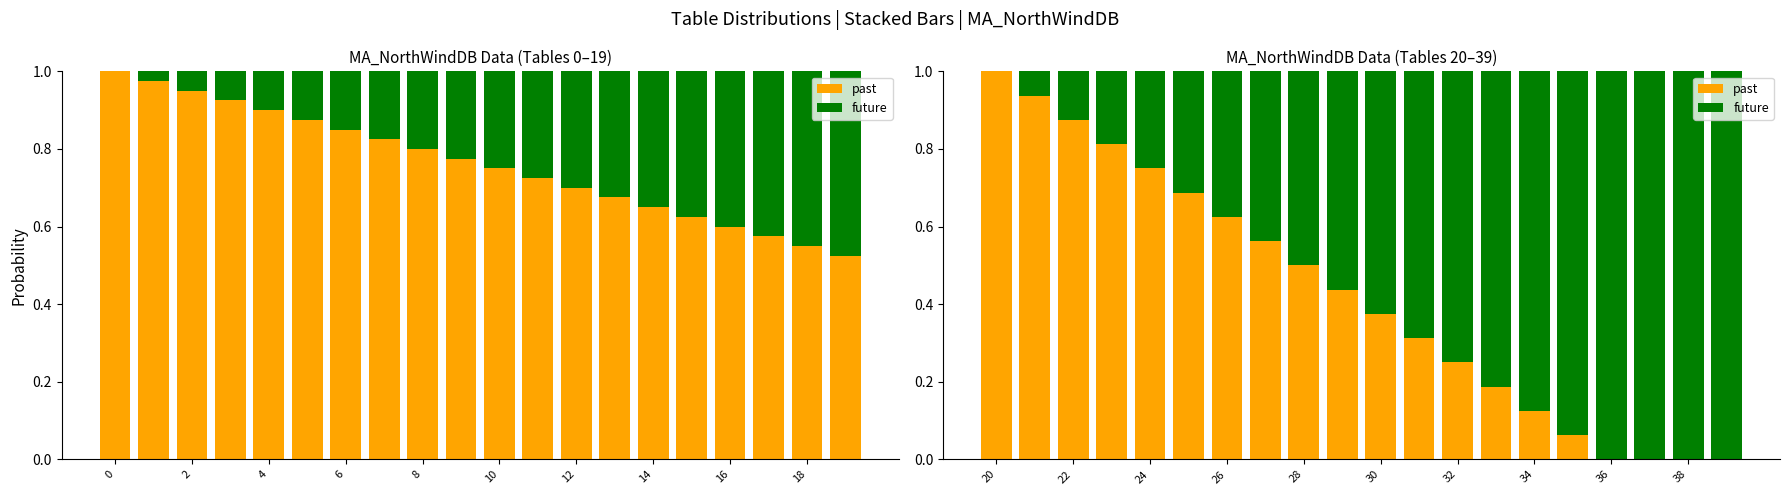

Read the past value at 6.

0.8